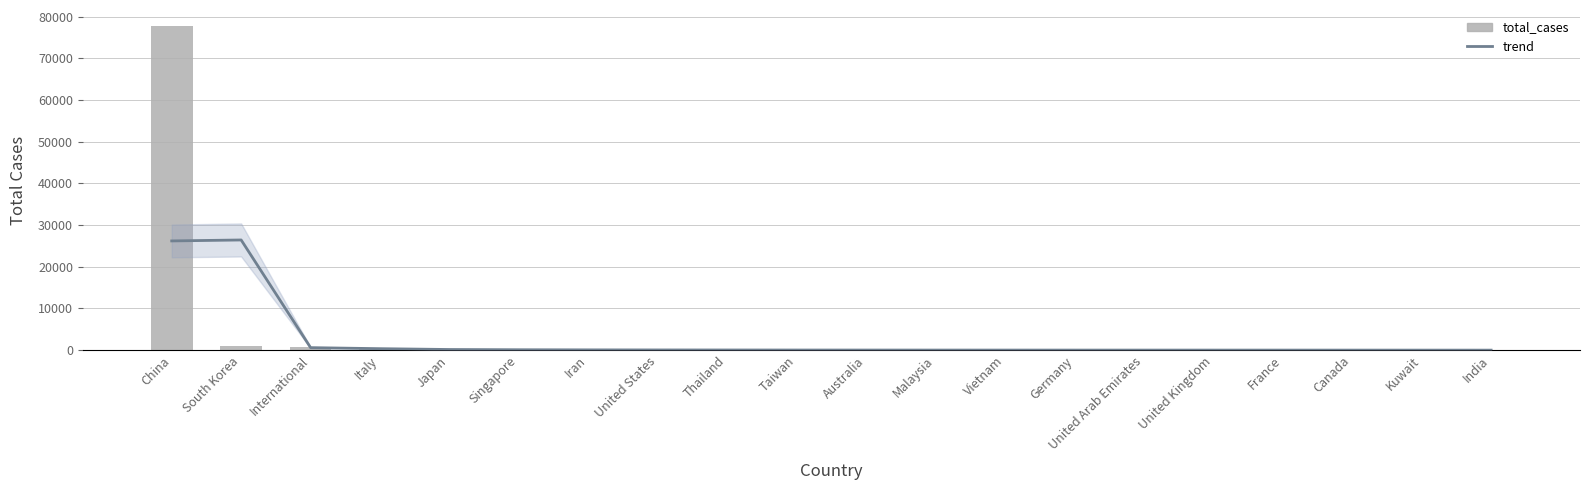

What value does the trend series have at Iran?

68.0